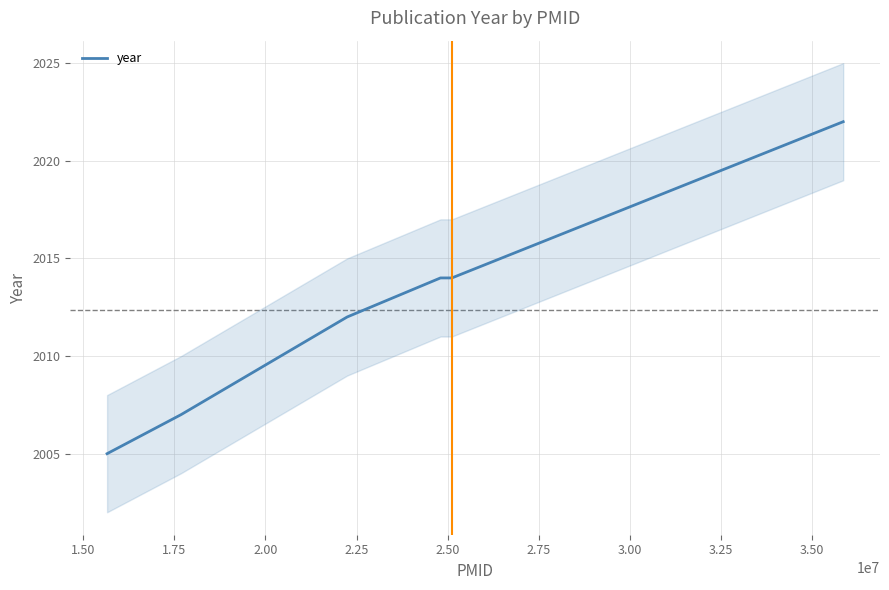

What is the lowest value of the year series?

2005